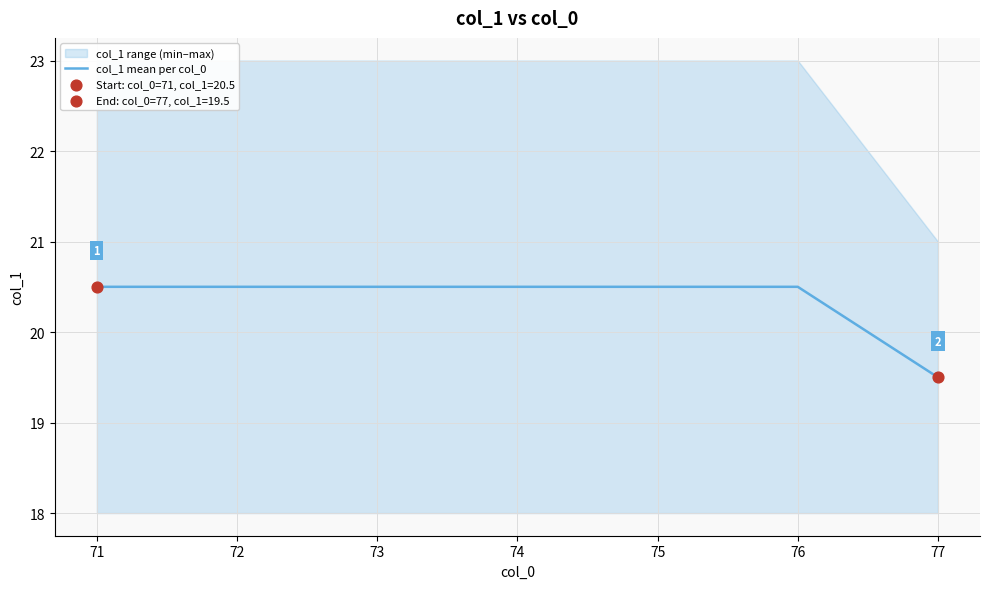

The col_1 mean per col_0 series shows 5.7 at 73. True or false?

False